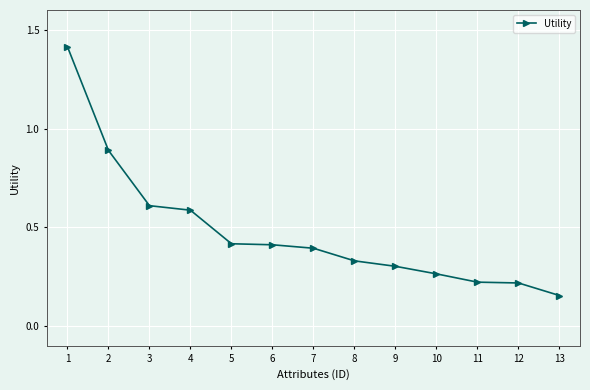

True or false: the data shows 0.3 at 10.

True